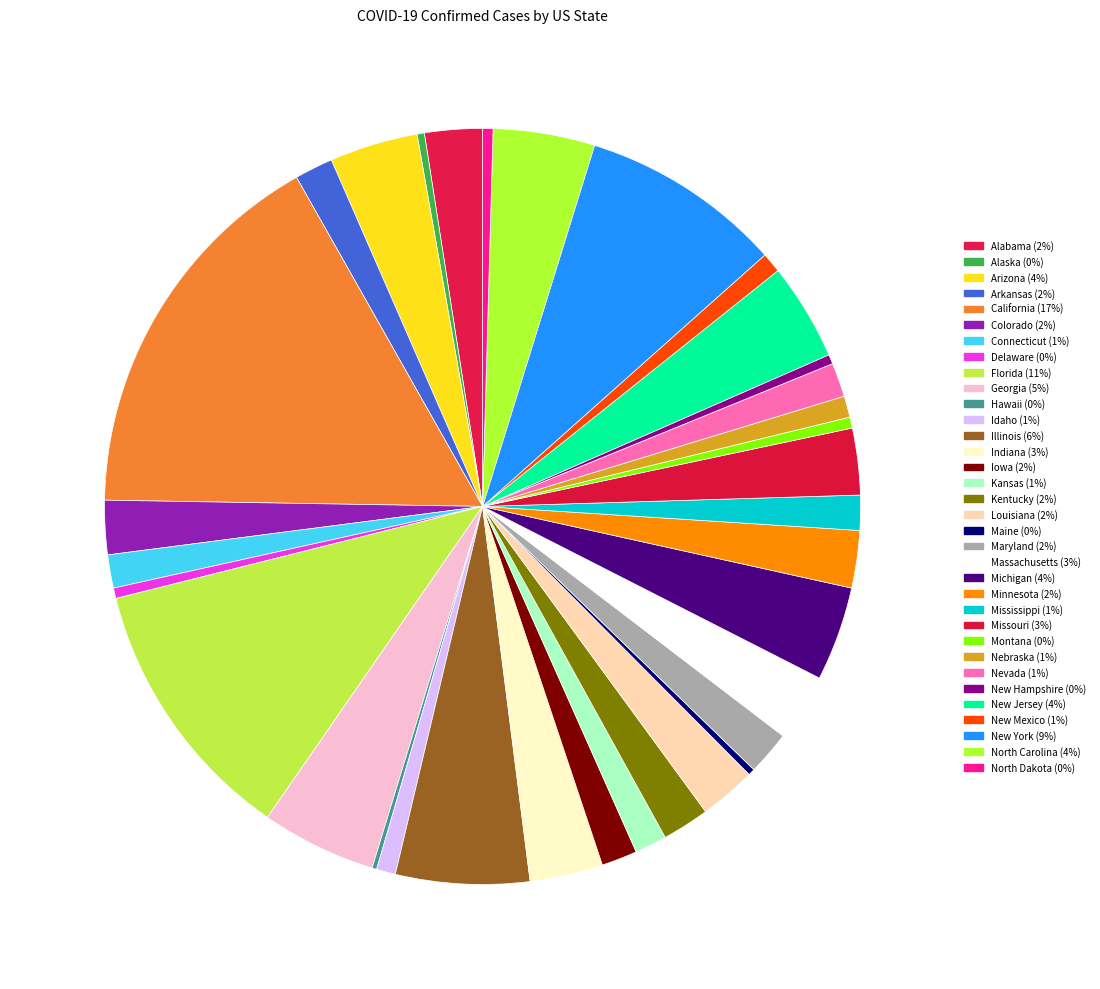

To the nearest percent, what is the combined percentage of California and Massachusetts?

19%